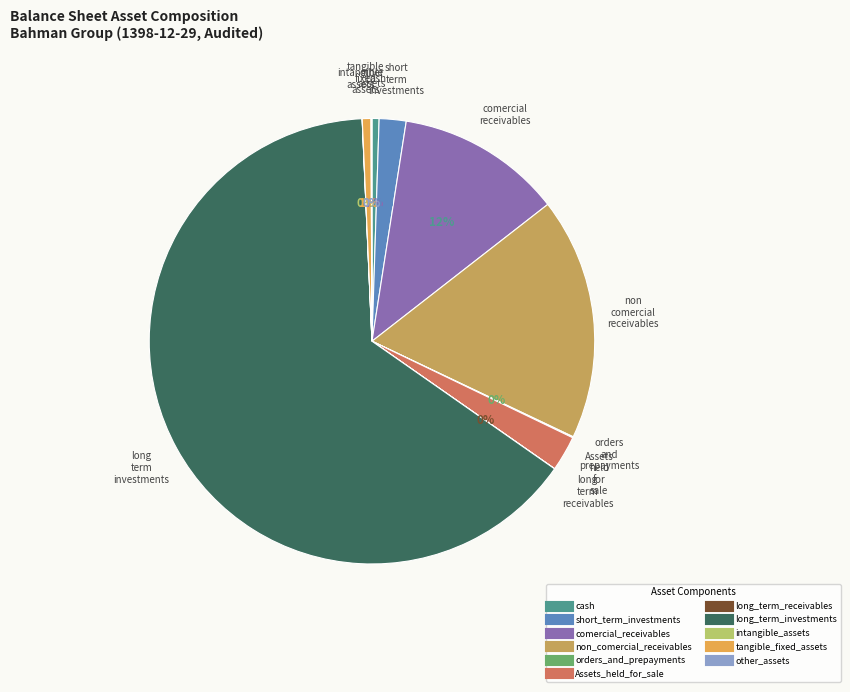

Which slice is the smallest?

intangible_assets